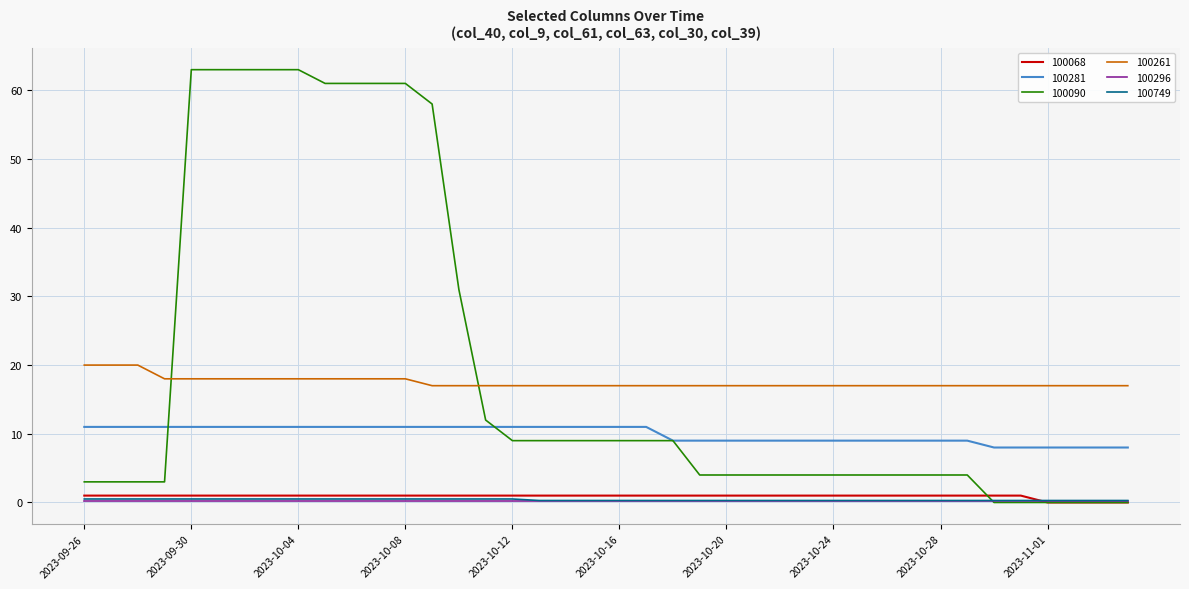

What is the maximum value for 100090?

63.0